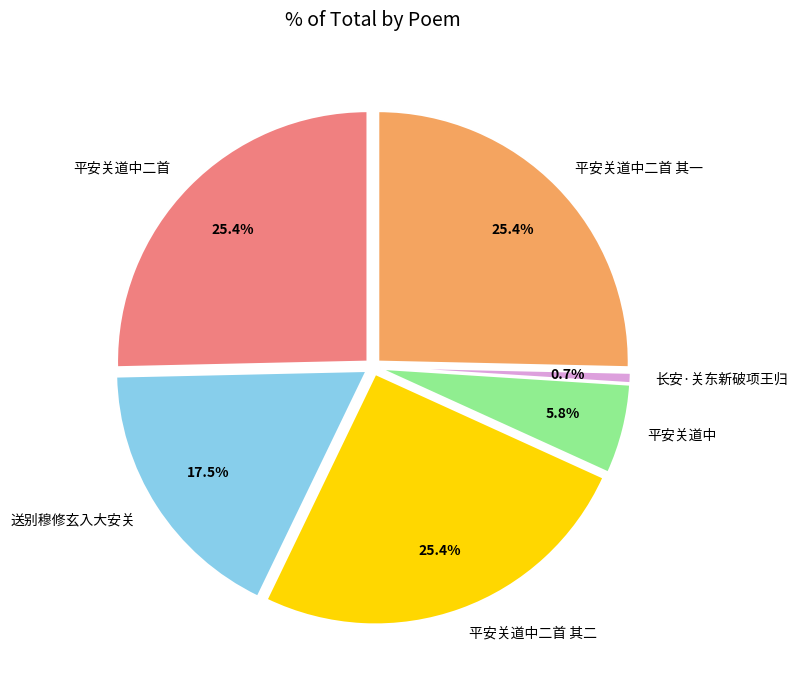

To the nearest percent, what portion does 平安关道中二首 其二 represent?

25%